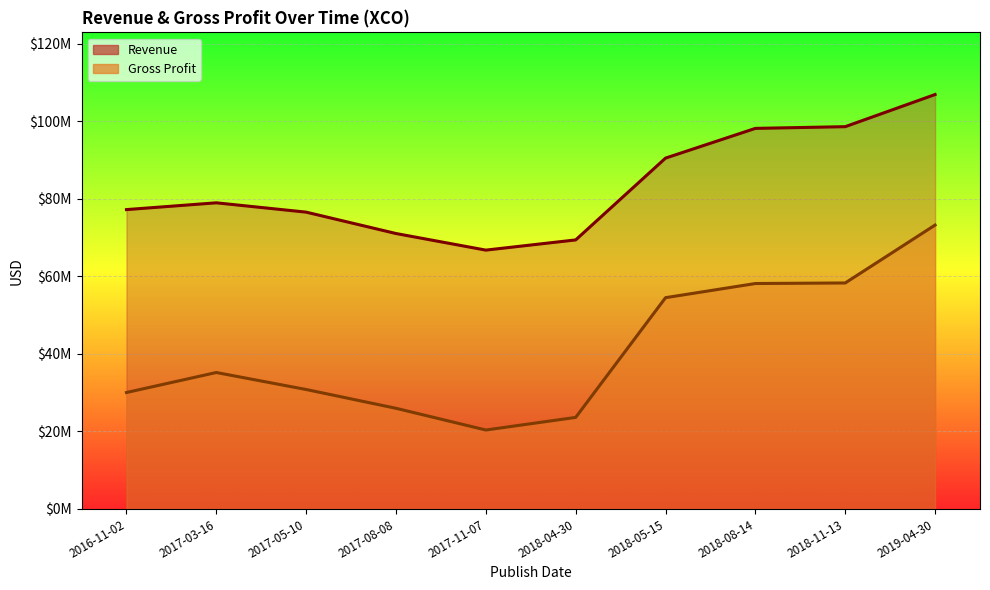

At which label does Revenue reach its peak?

2019-04-30